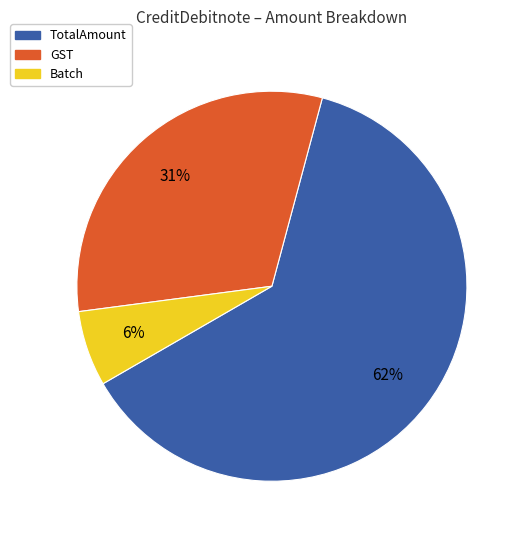

Does any single category account for the majority?

Yes